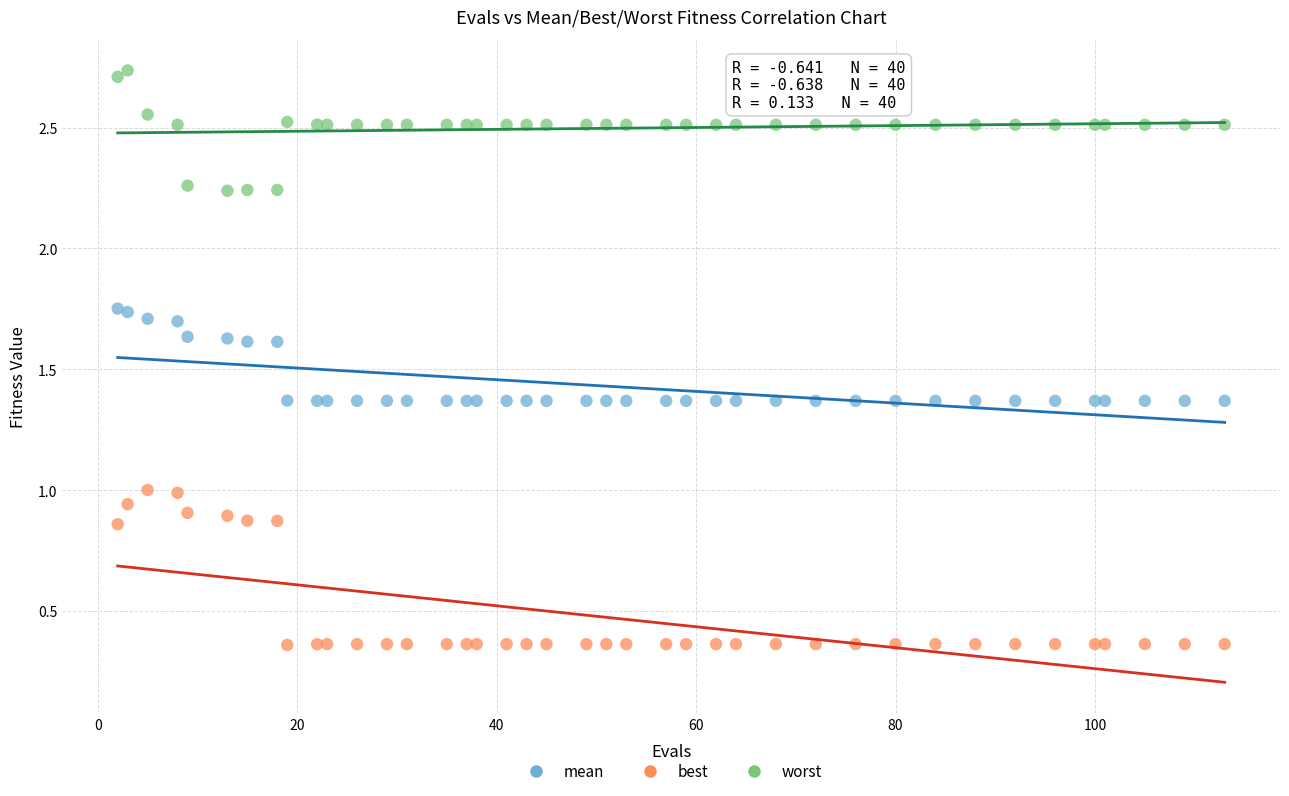

What are all the series names shown in the legend?

mean, best, worst